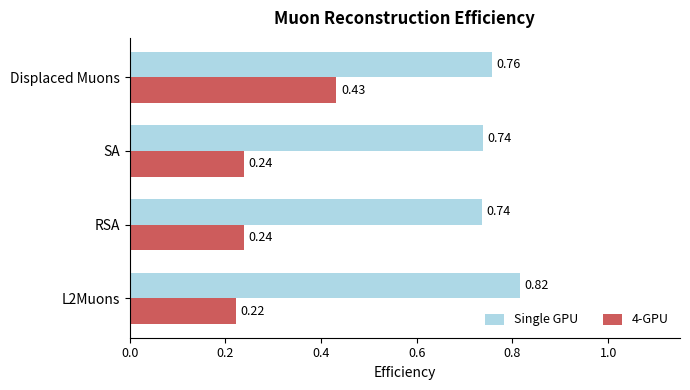

Count the number of data series in this chart.

2